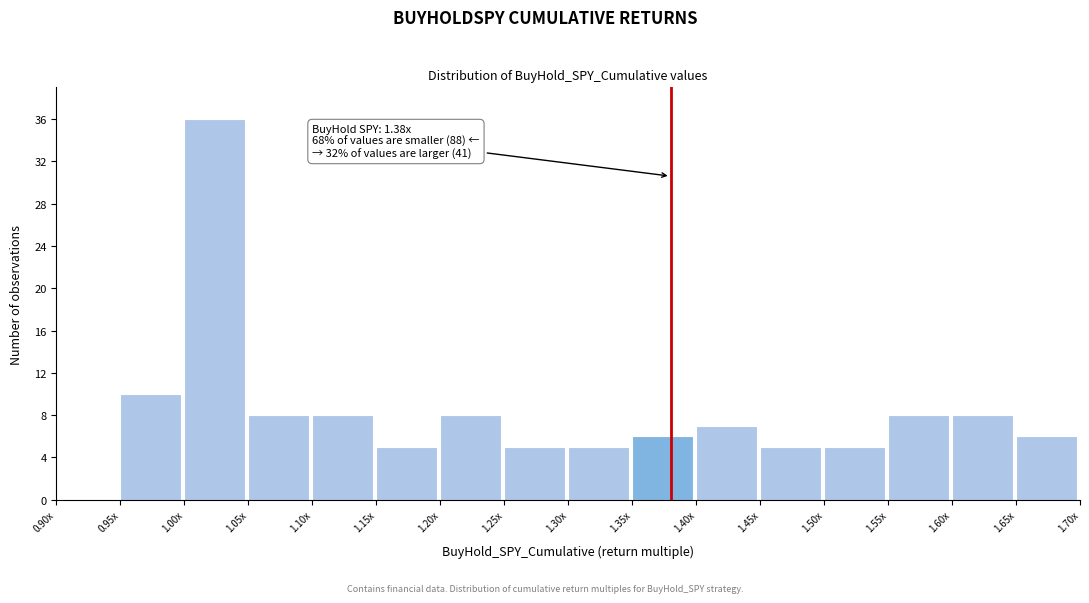

Reading left to right, list all the values displayed in this chart.

0.90x=0	0.95x=10	1.00x=36	1.05x=8	1.10x=8	1.15x=5	1.20x=8	1.25x=5	1.30x=5	1.35x=6	1.40x=7	1.45x=5	1.50x=5	1.55x=8	1.60x=8	1.65x=6